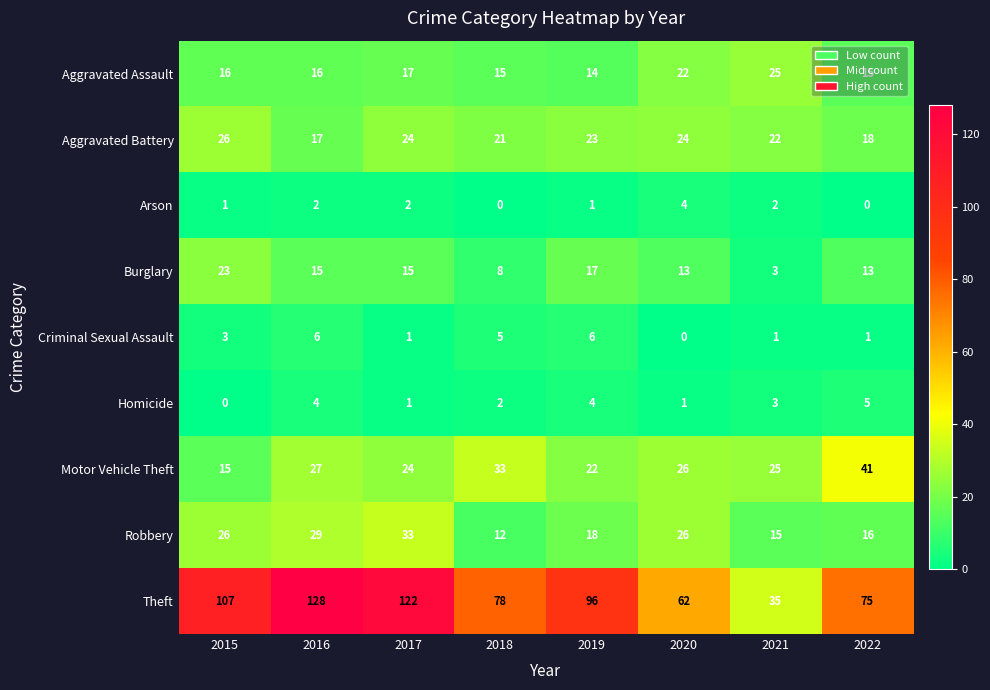

What is the sum of the Robbery values at 2020 and 2018?

38